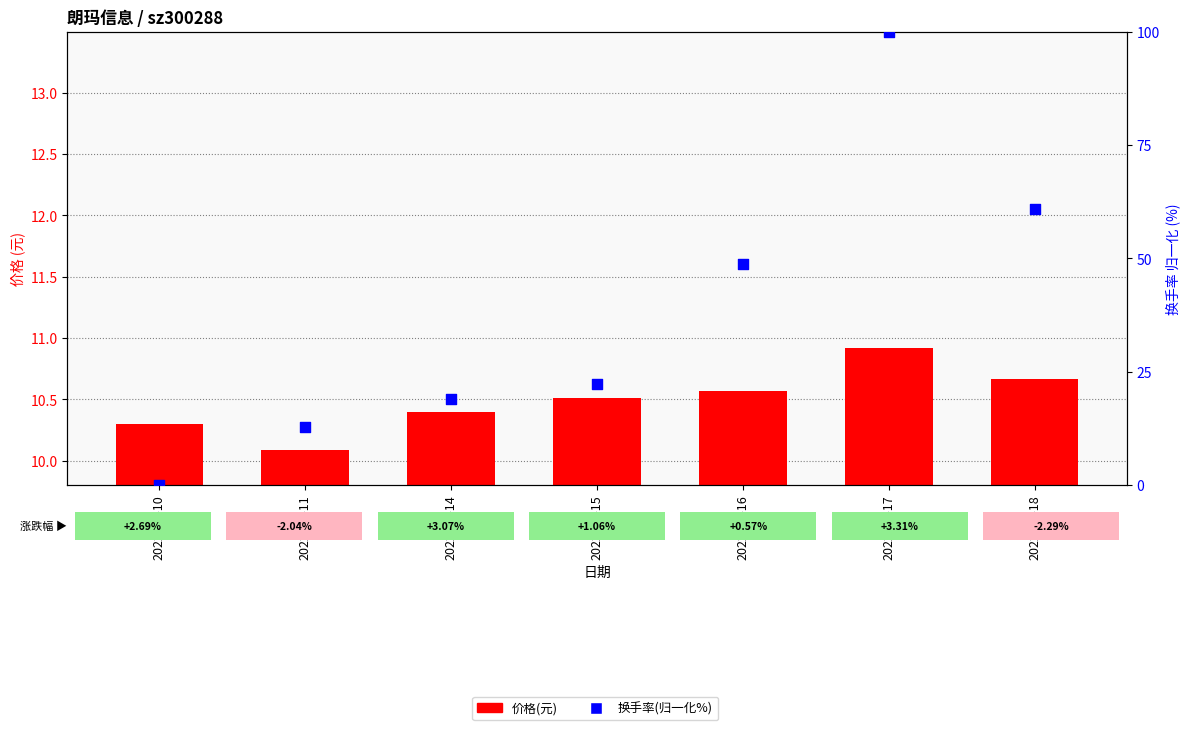

Which series has the largest total across all categories?

换手率(归一化%)